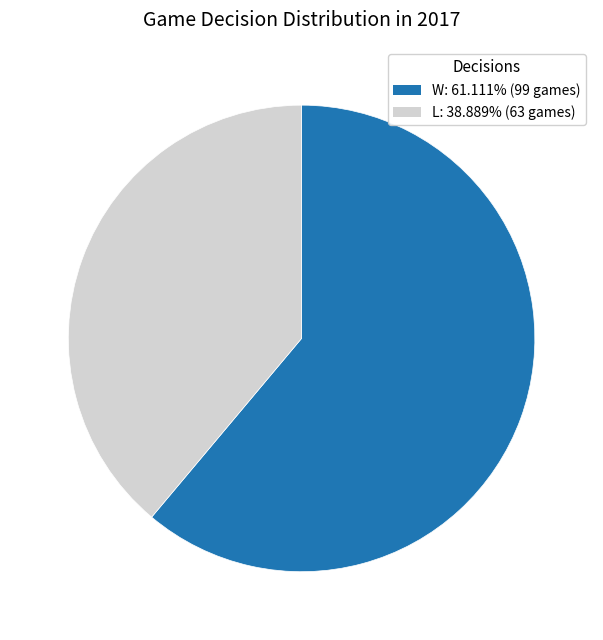

Rank the categories by value from lowest to highest.

L, W